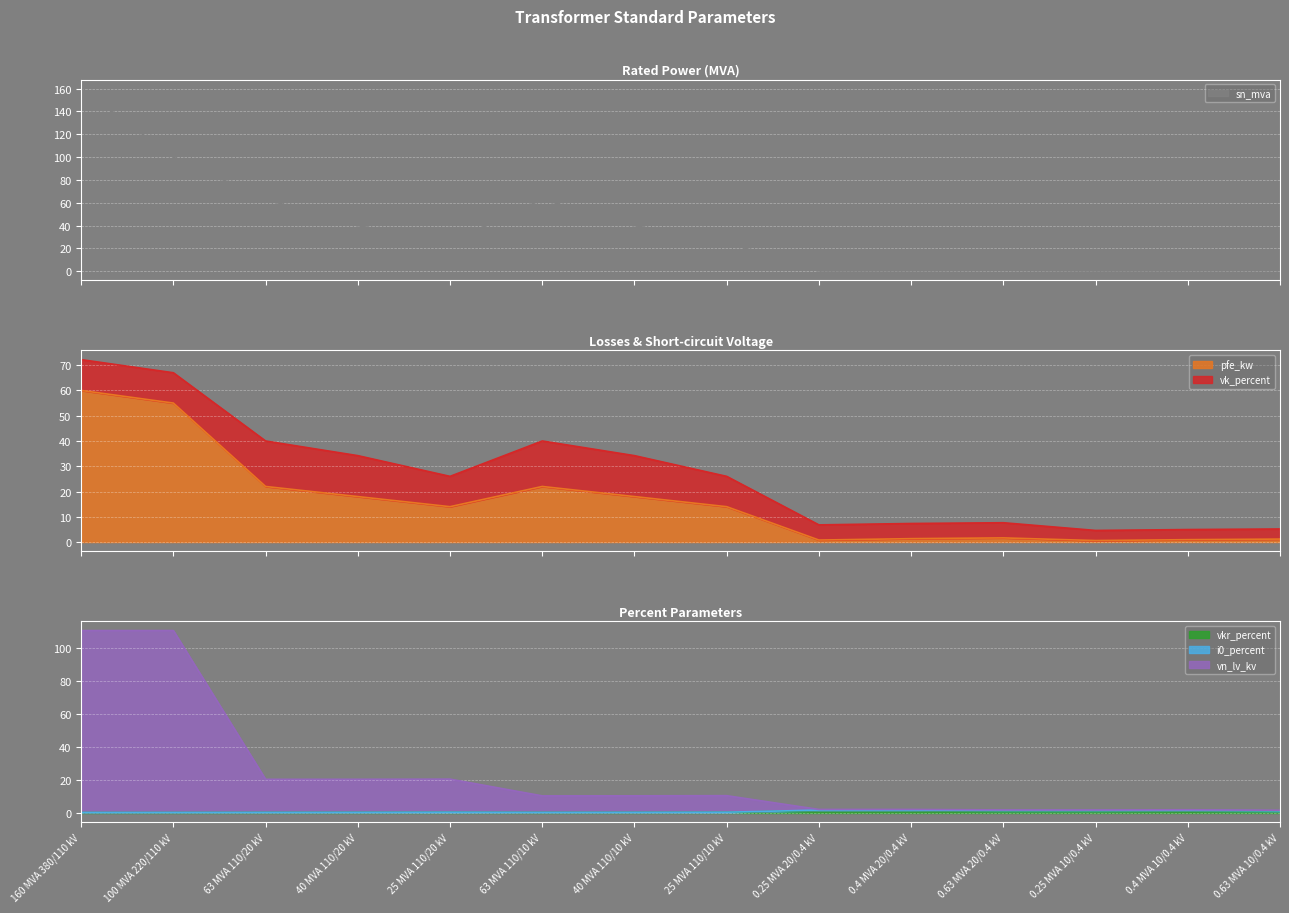

How many intersections are there between pfe_kw and i0_percent?

3